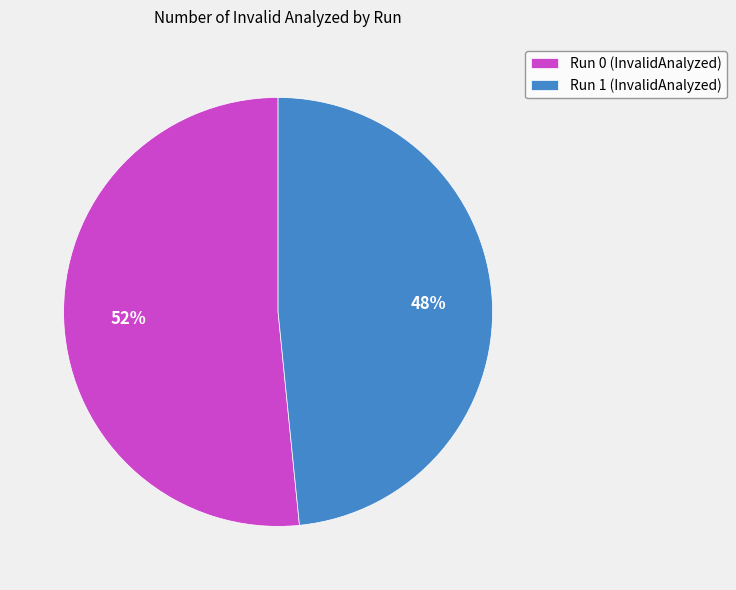

True or false: Run 1 accounts for 48% of the total.

True